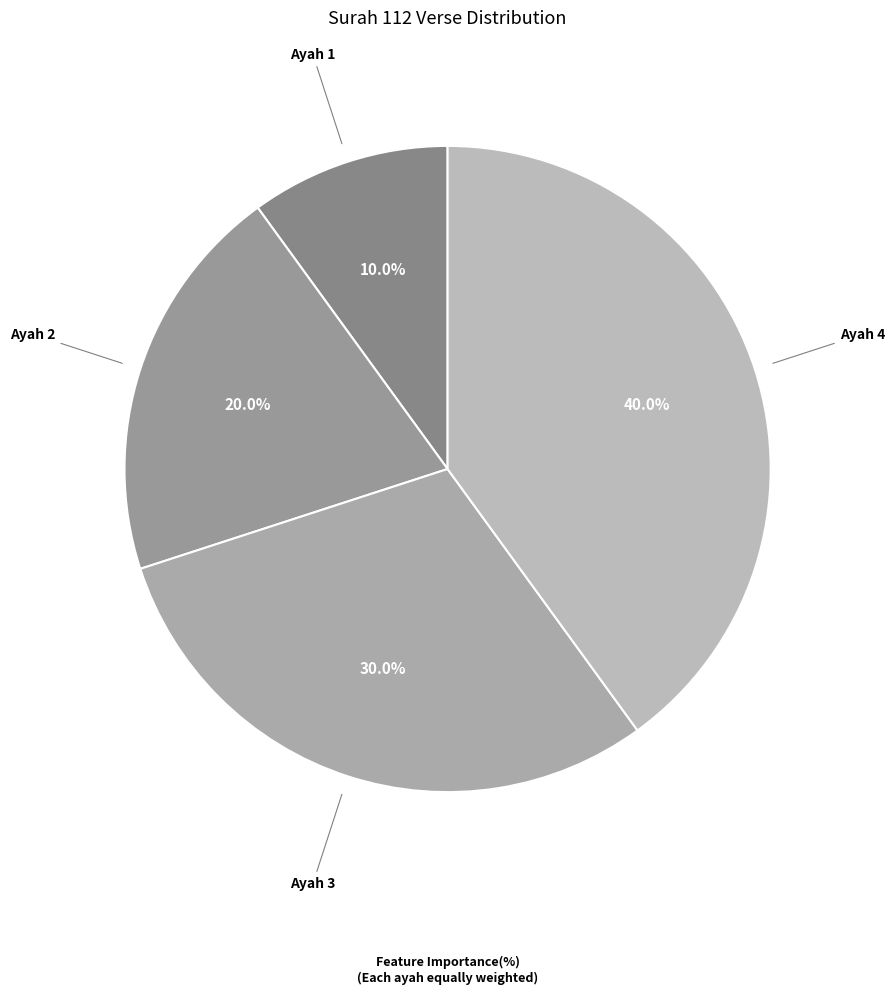

How many segments does this pie chart have?

4